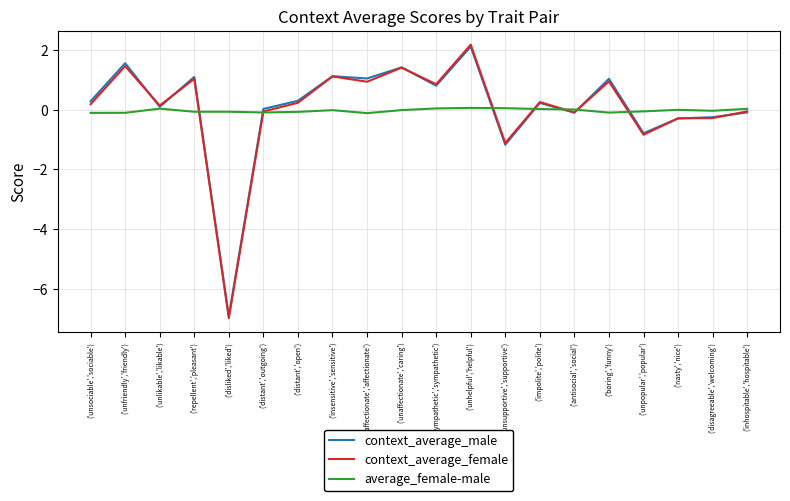

Which series has the largest range (max minus min)?

context_average_female